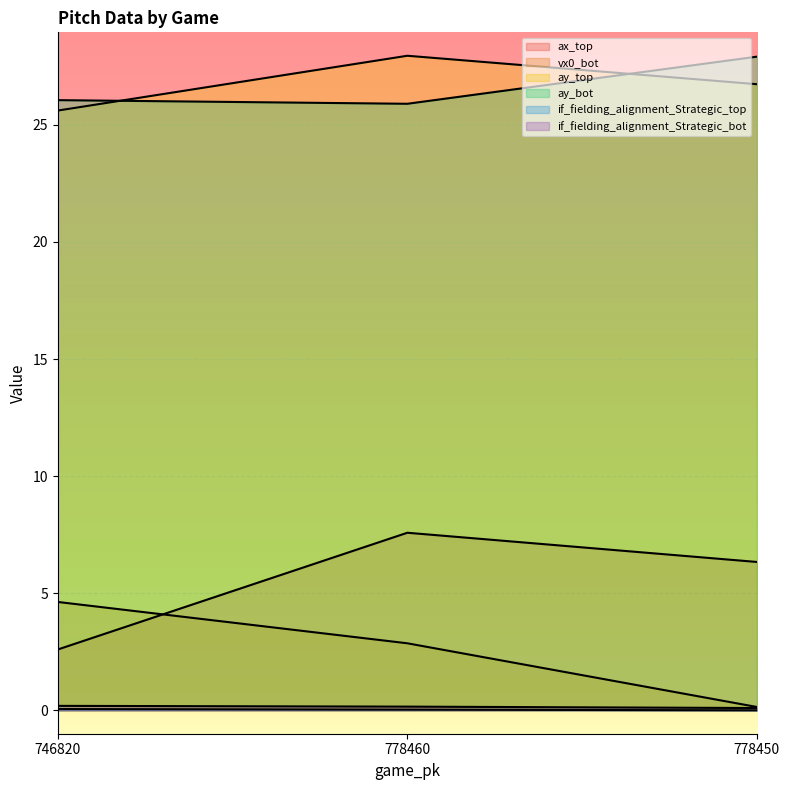

List the labels in order of if_fielding_alignment_Strategic_top value, smallest first.

778450, 778460, 746820